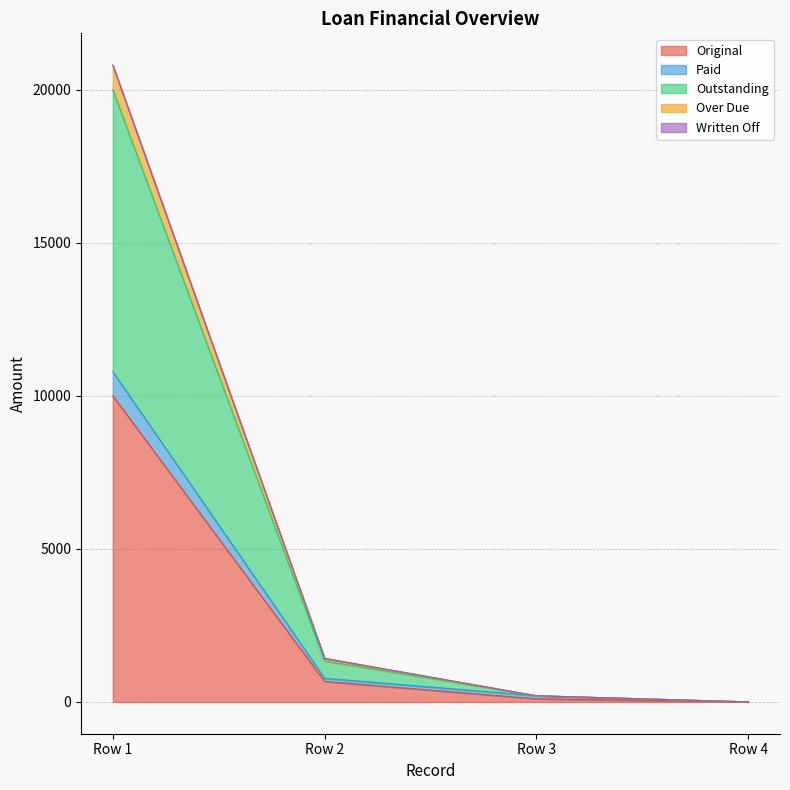

At which category is the sum across all series the highest?

Row 1